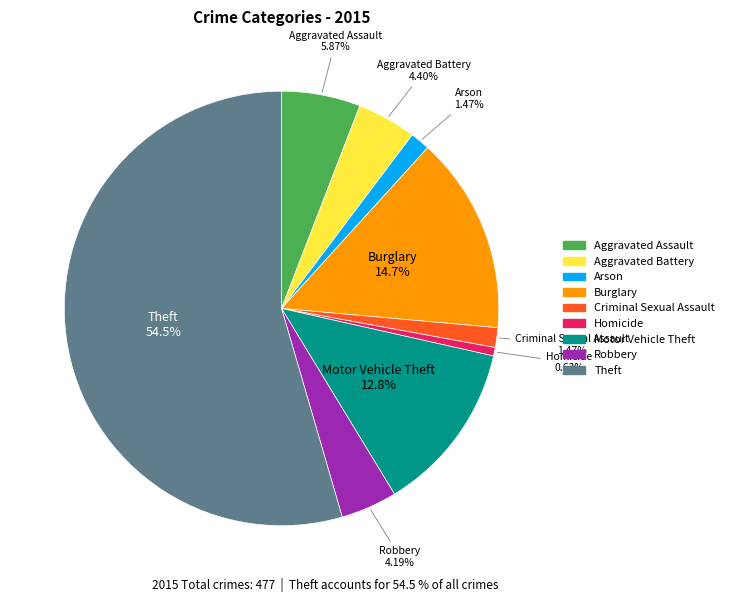

Is it true that Aggravated Assault is 19% of the pie?

False